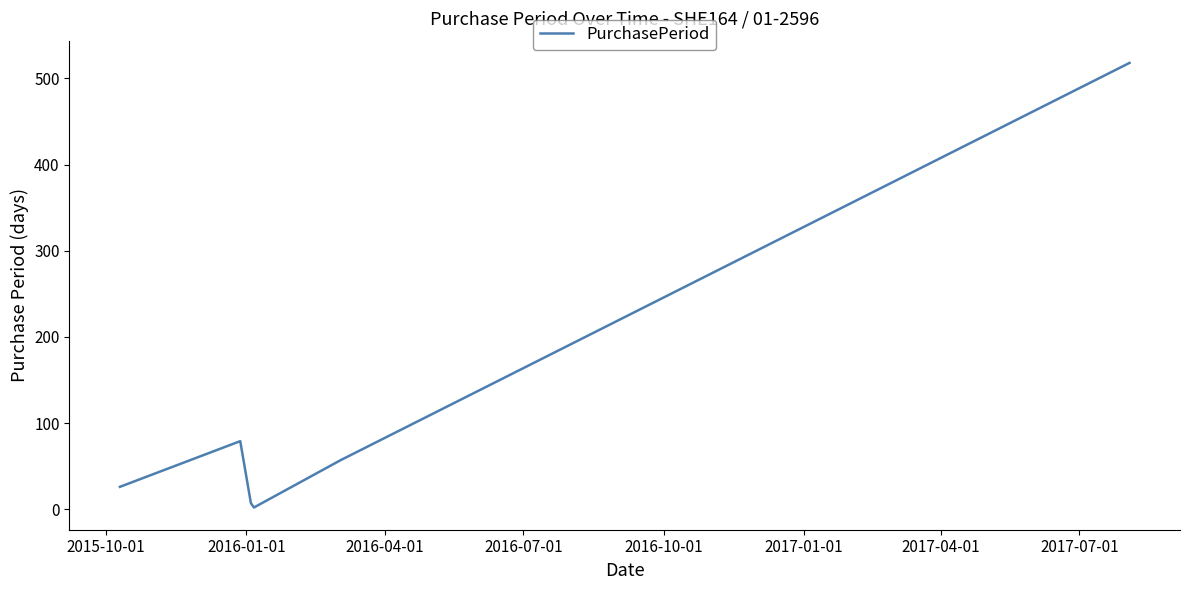

Count the number of categories in the chart.

6